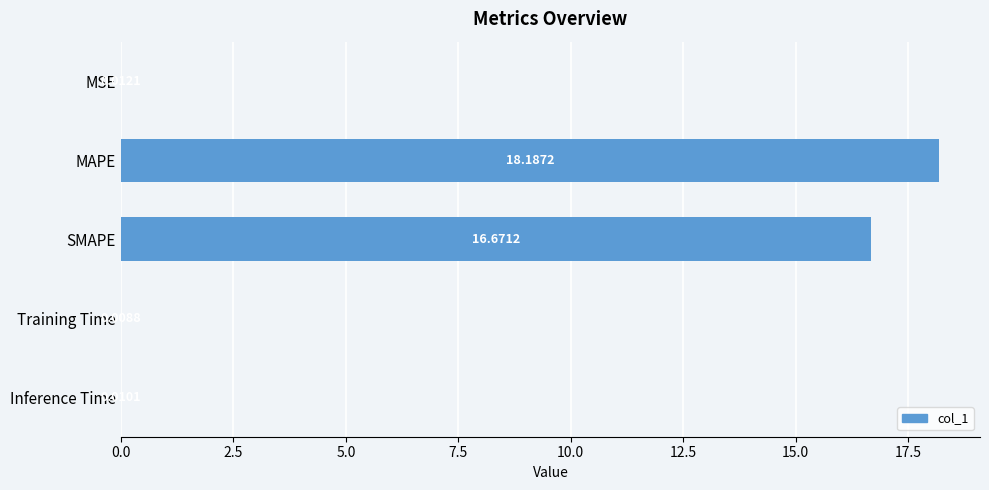

Between MSE and Inference Time, which is larger?

MSE